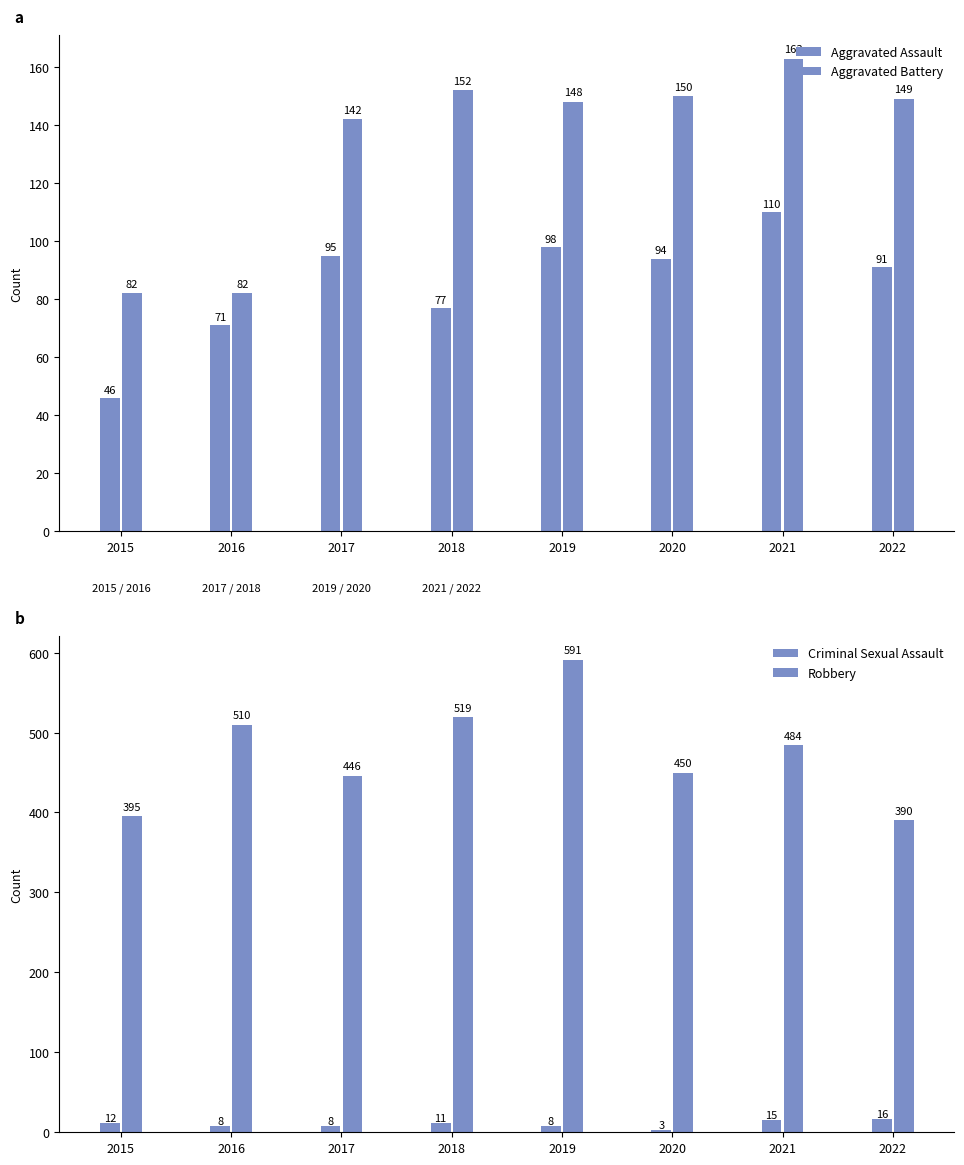

Which series has the largest total across all categories?

Robbery